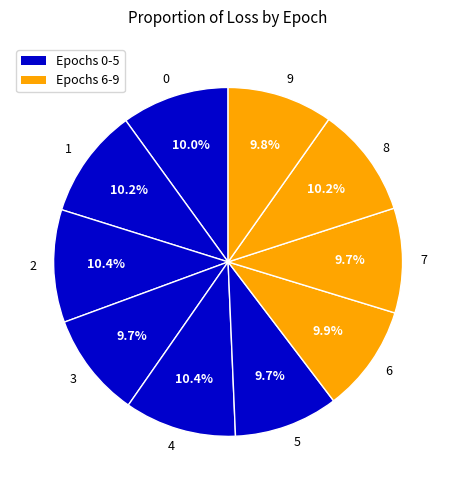

Approximately how many times larger is the value at 5 compared to 7?

1.0